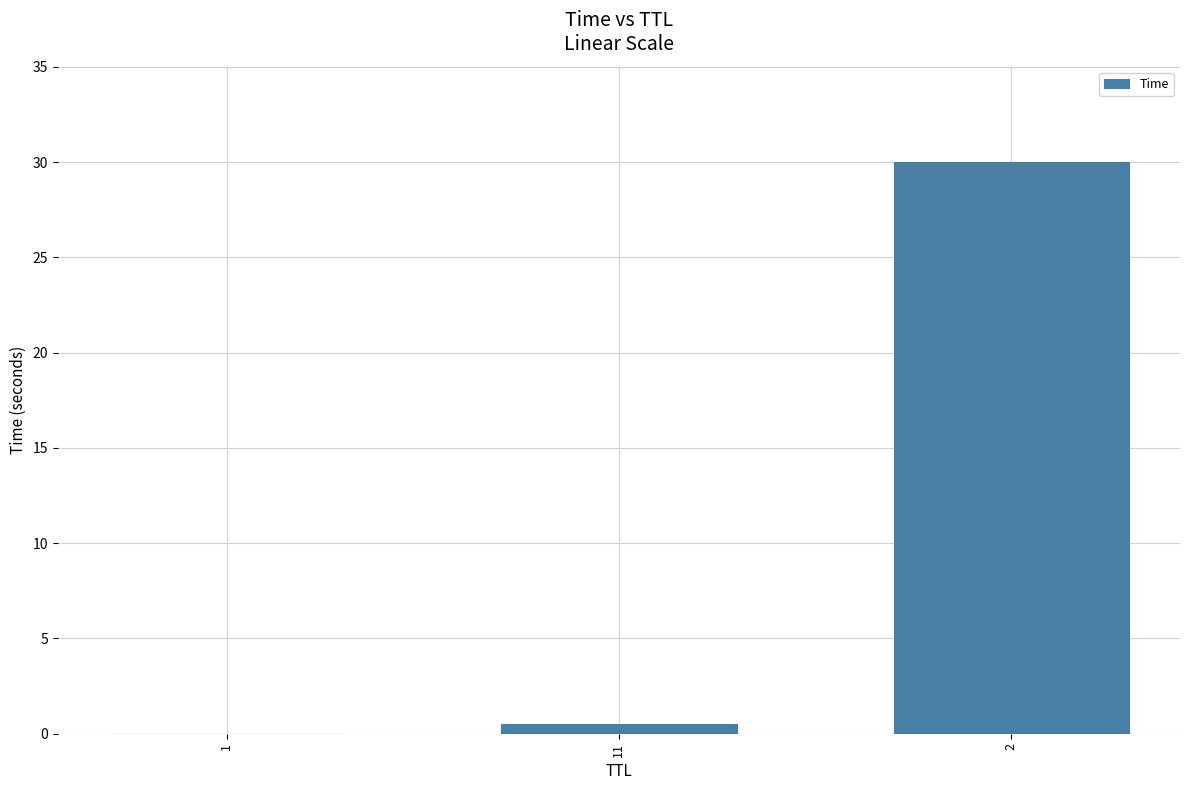

Which category has the highest value across all series?

2